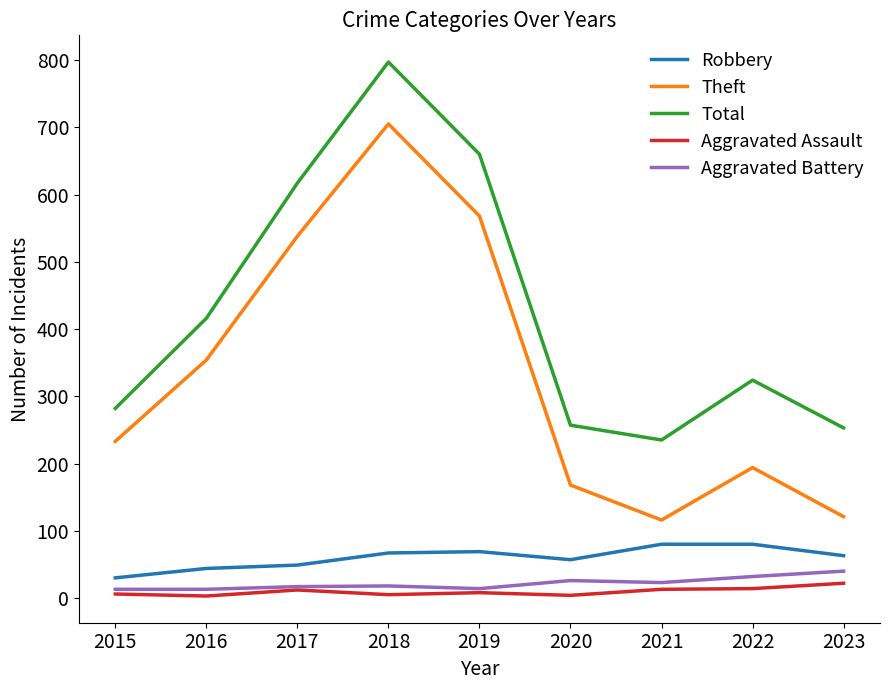

What is the difference between the maximum and minimum values in the Robbery series?

50